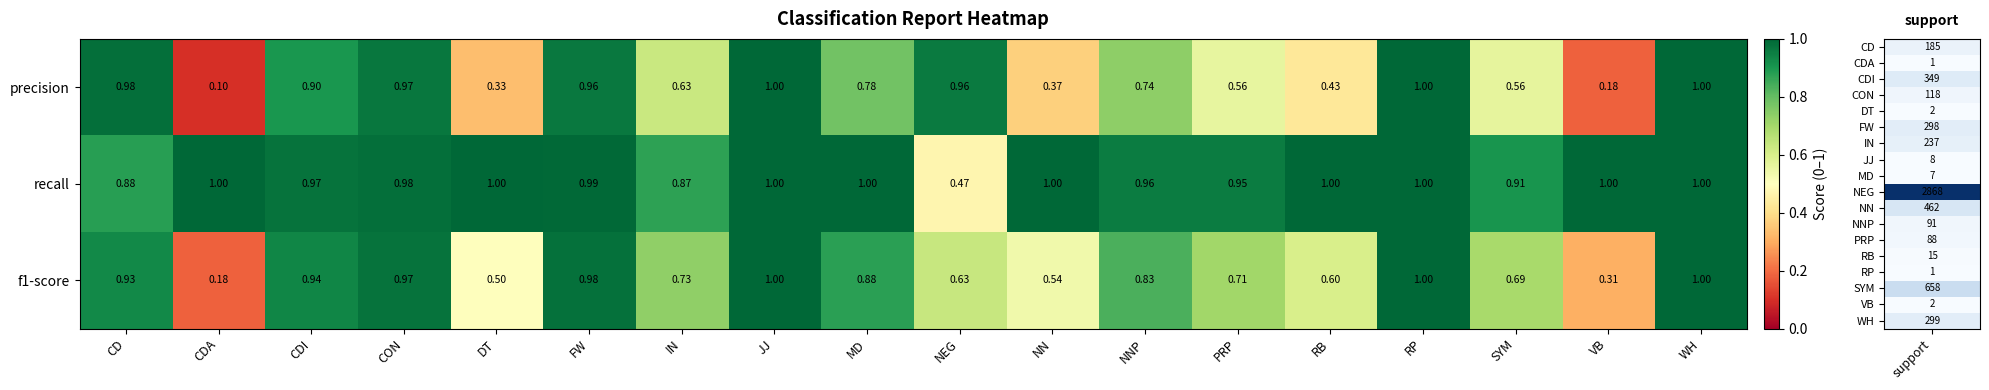

Which series has the largest range (max minus min)?

precision